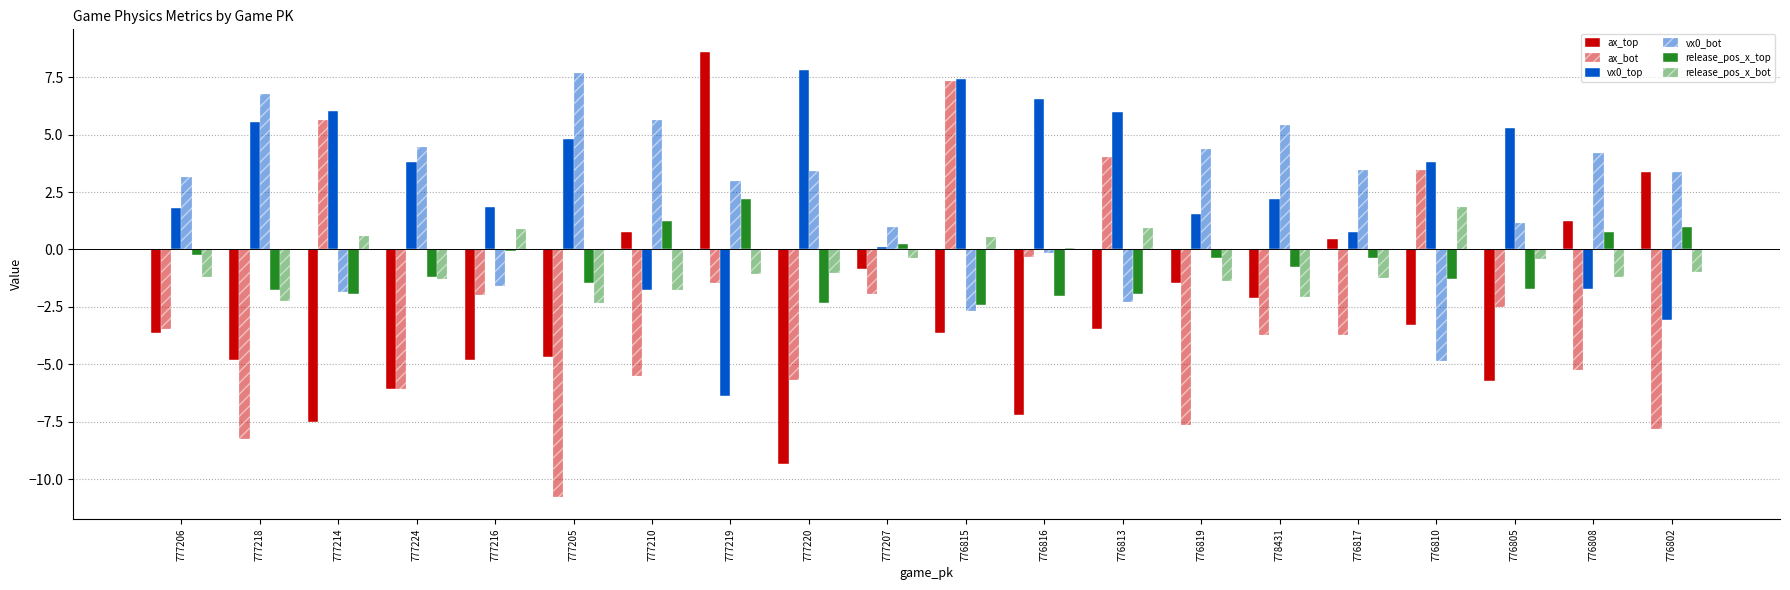

List the labels in order of release_pos_x_top value, largest first.

777219, 777210, 776802, 776808, 777207, 777216, 777206, 776817, 776819, 778431, 777224, 776810, 777205, 776805, 777218, 777214, 776813, 776816, 777220, 776815